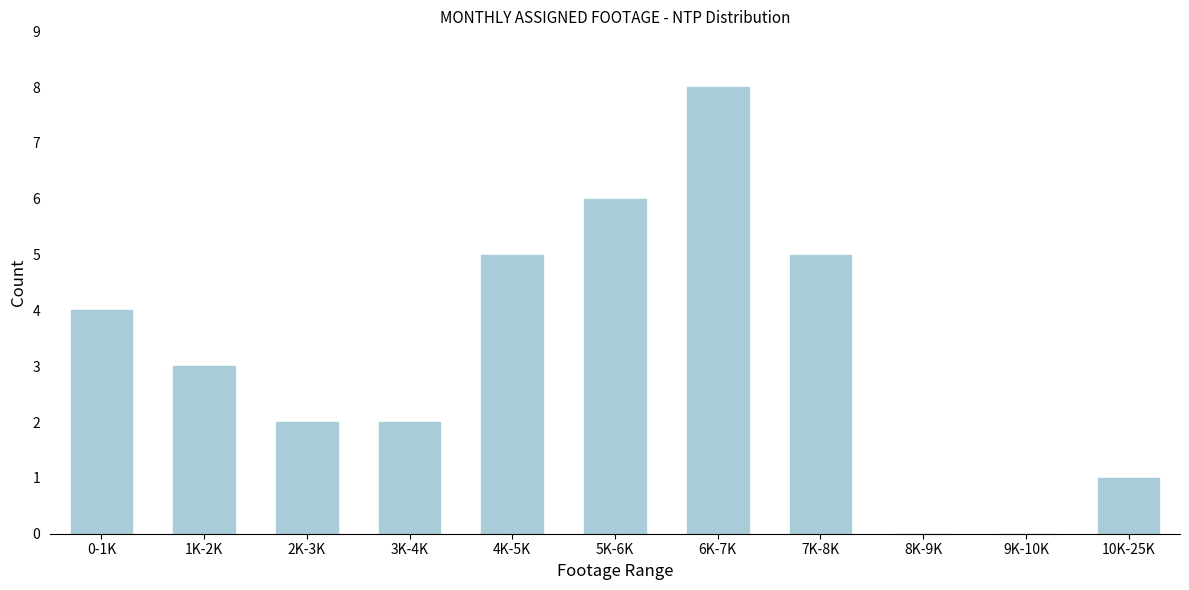

Reading left to right, transcribe all the data shown in this chart.

0-1K=4	1K-2K=3	2K-3K=2	3K-4K=2	4K-5K=5	5K-6K=6	6K-7K=8	7K-8K=5	8K-9K=0	9K-10K=0	10K-25K=1